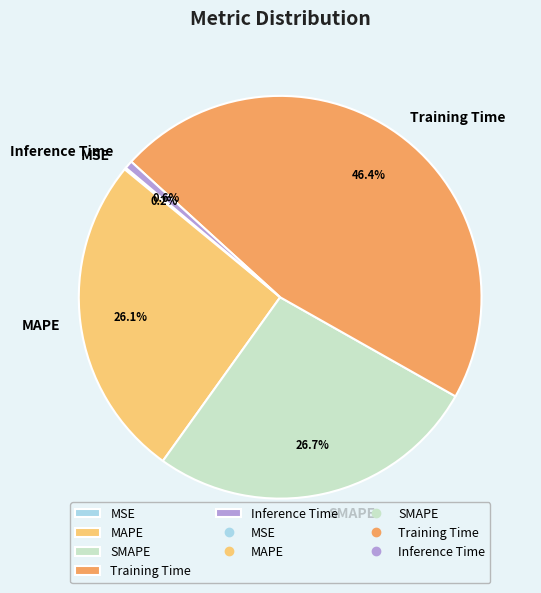

To the nearest percent, what is the average slice percentage?

20%